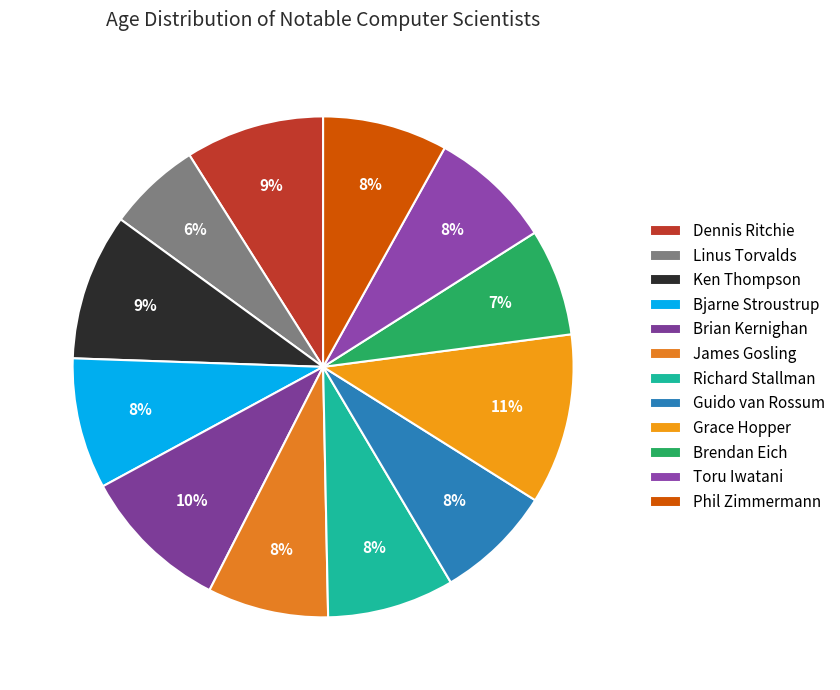

To the nearest percent, what portion does Guido van Rossum represent?

8%